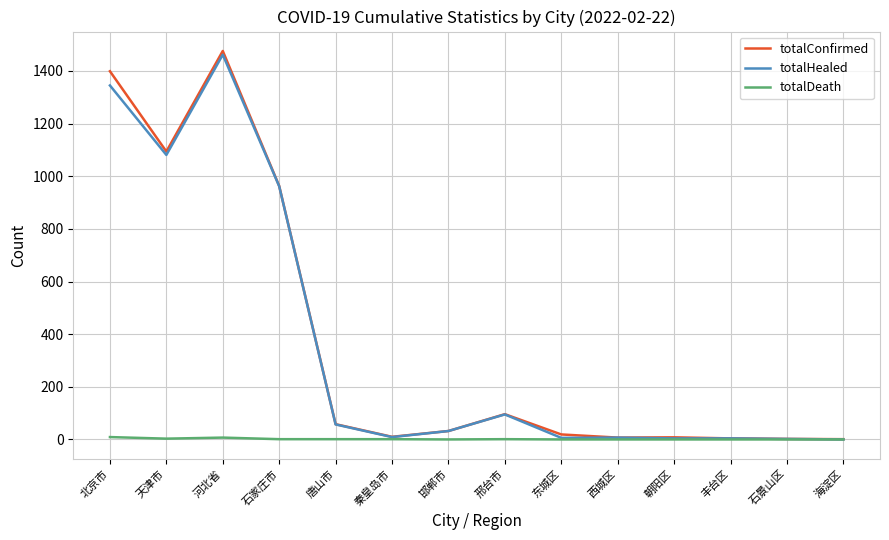

What is the difference between the maximum and minimum values in the totalHealed series?

1462